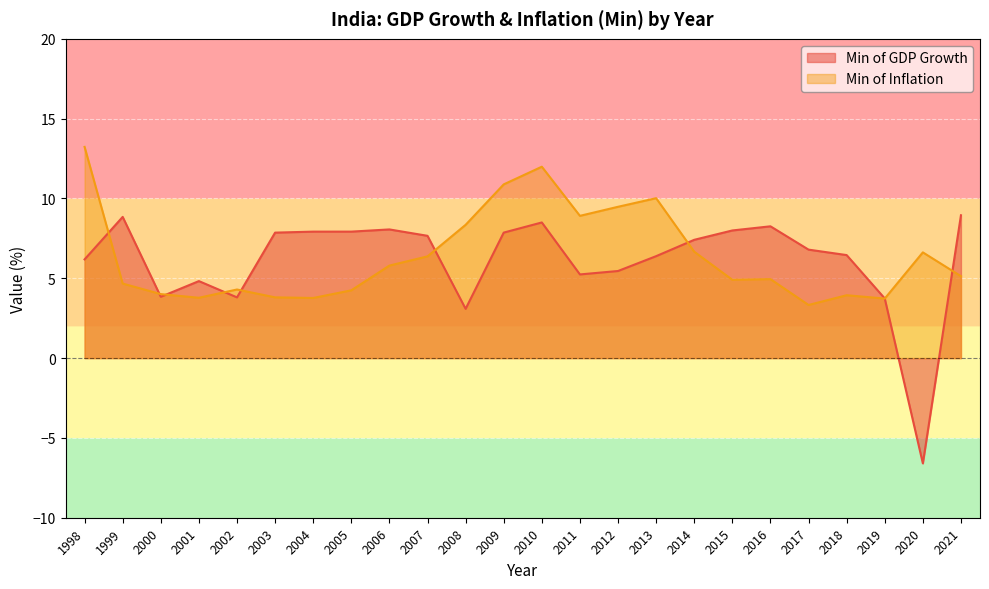

What are all the series names shown in the legend?

Min of GDP Growth, Min of Inflation